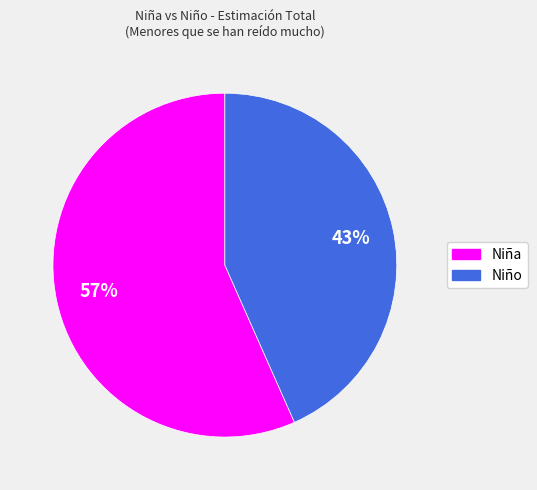

To the nearest percent, what portion does Niño represent?

43%